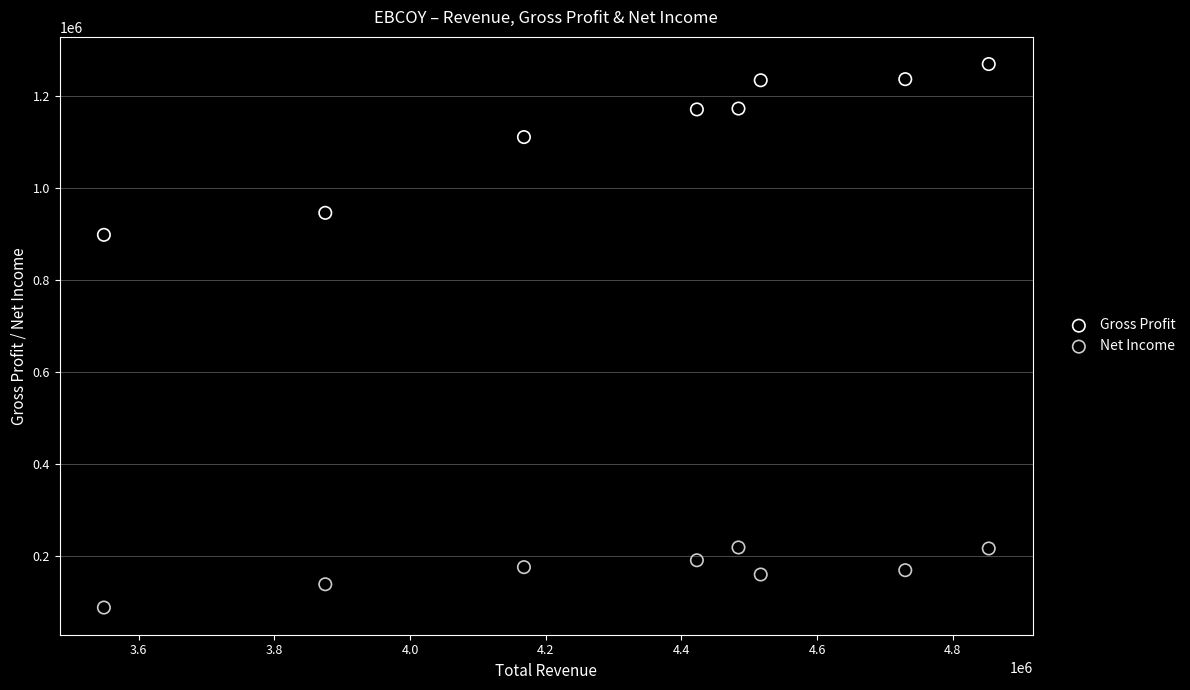

Which series contains the lowest Y value?

Net Income